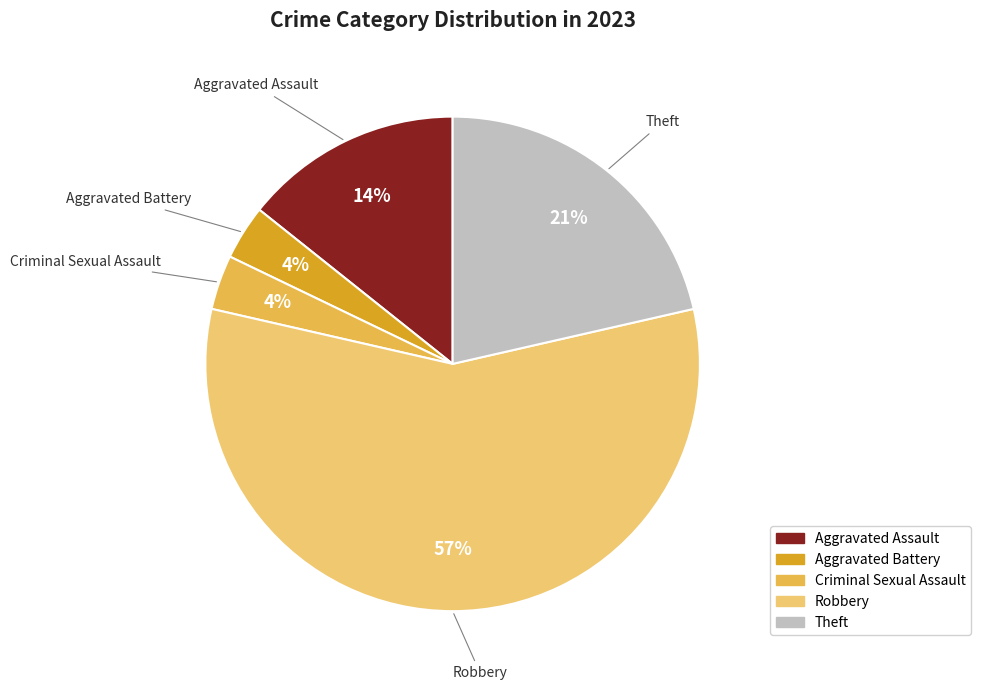

To the nearest percent, what percentage of the pie is Aggravated Assault?

14%